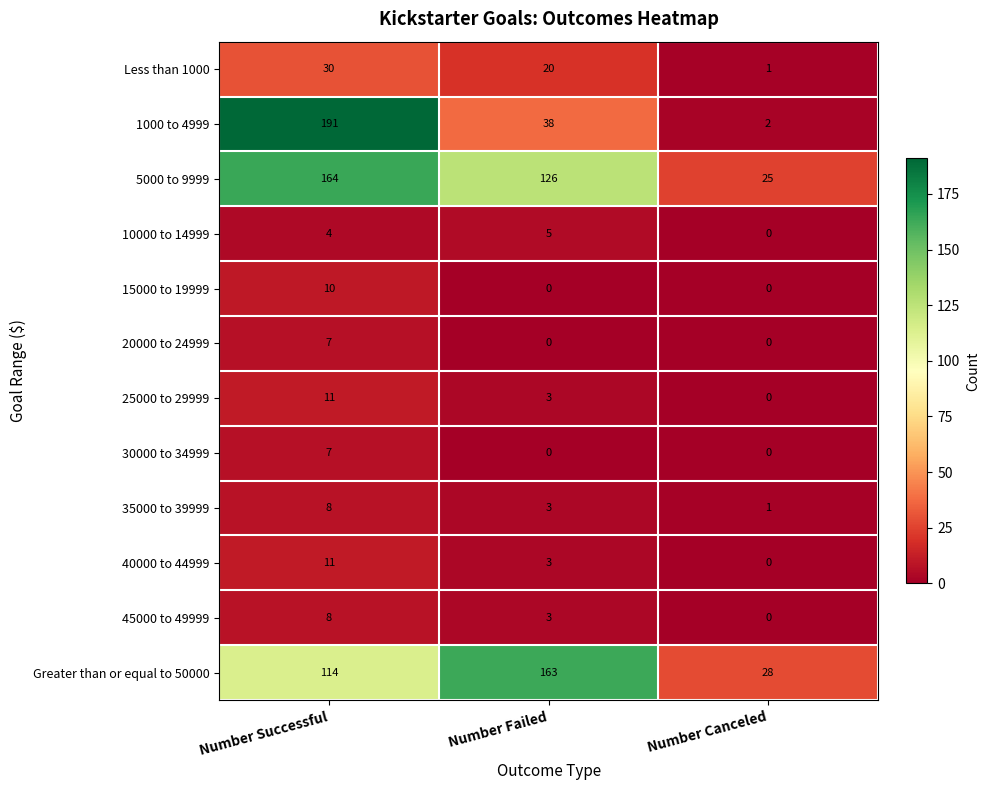

How many data points does each series have?

3